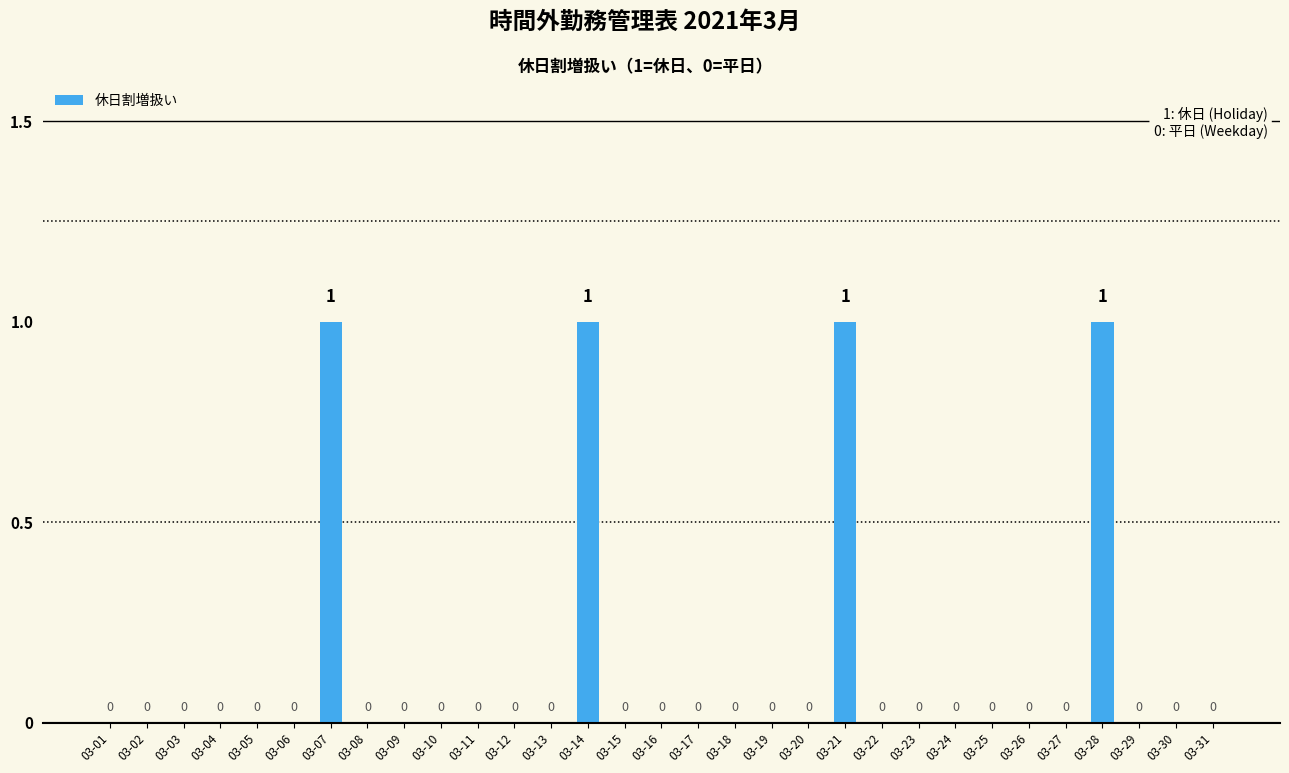

True or false: the data shows 0 at 03-19.

True